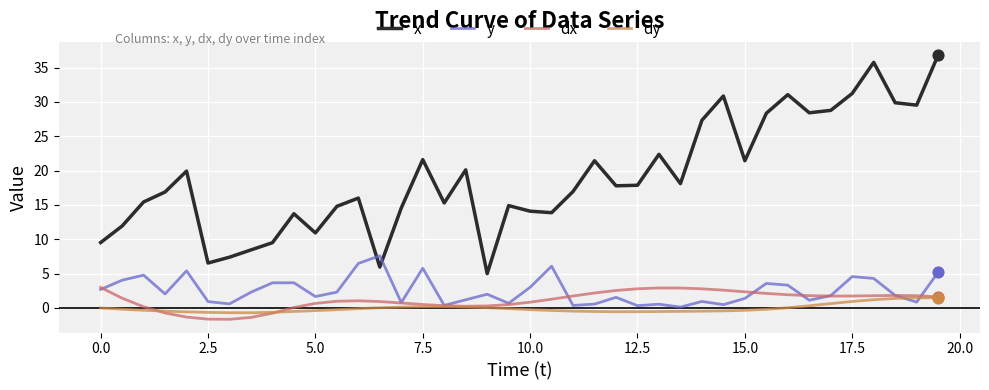

Which series has the largest total across all categories?

x